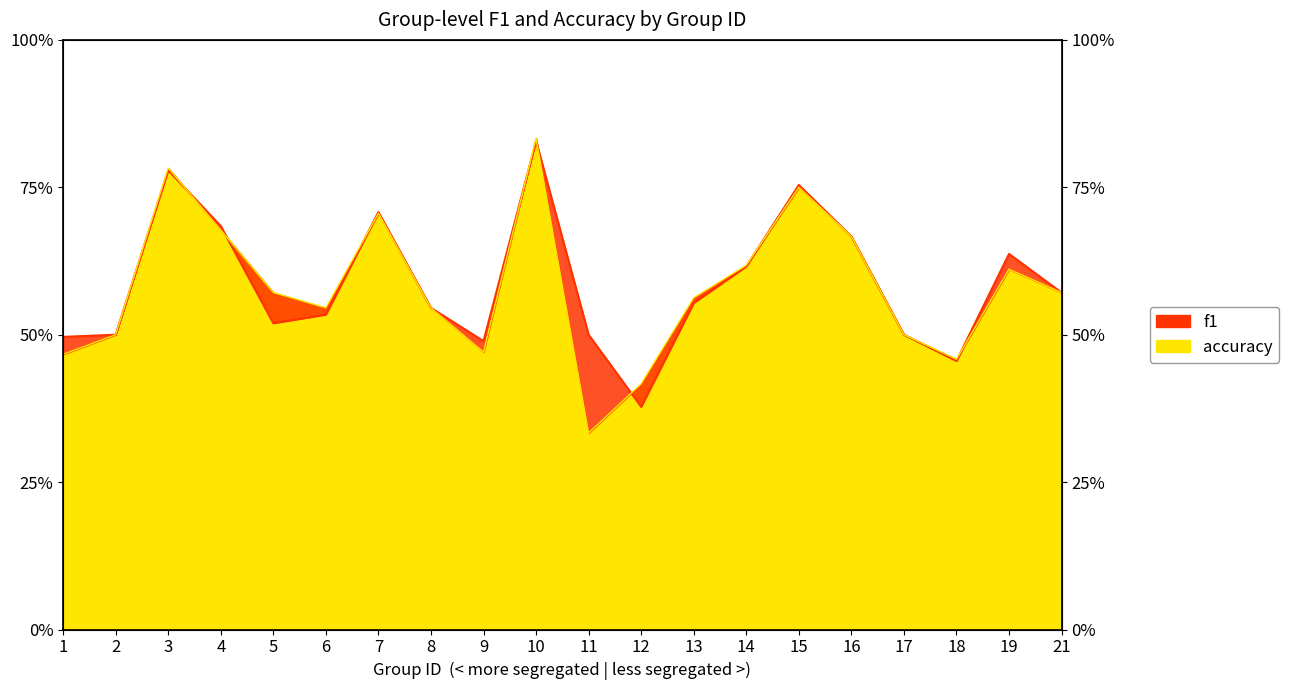

Is it true that accuracy equals 0.6 at 19?

True